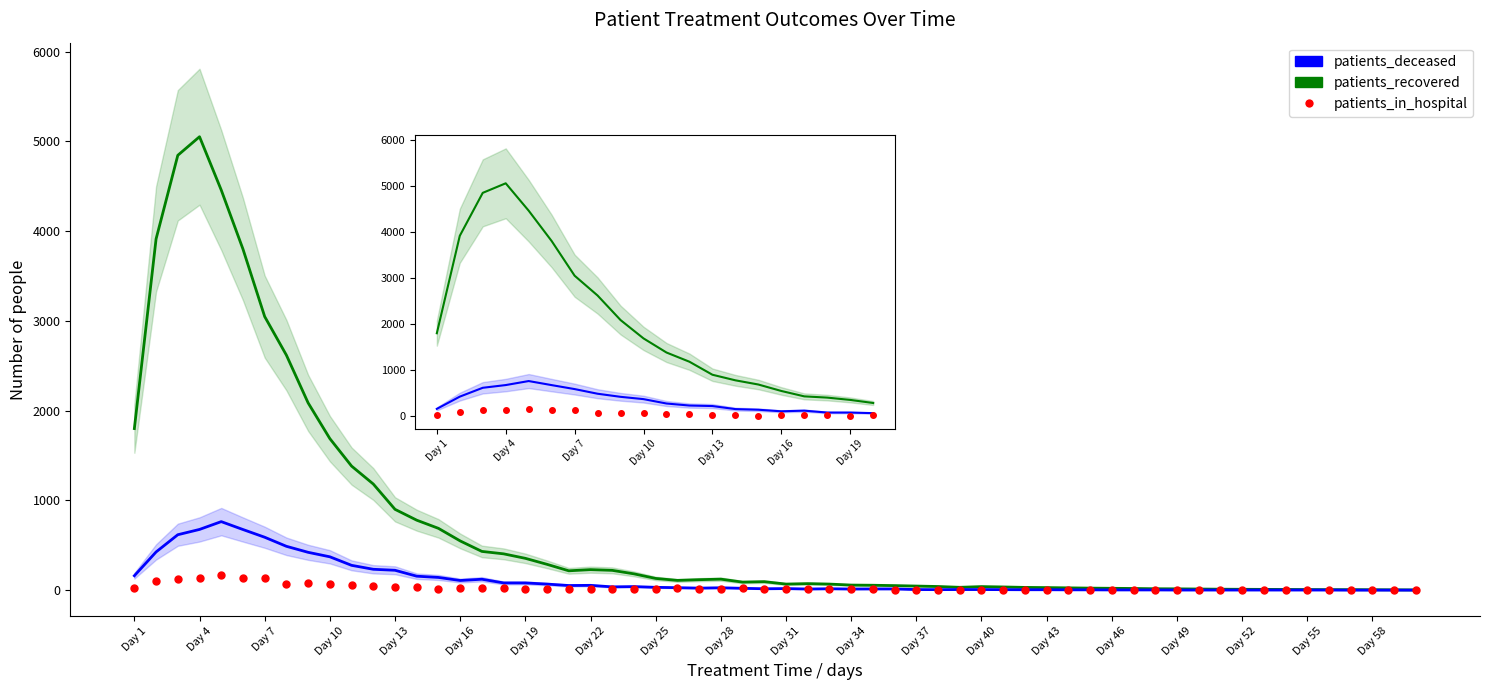

What is the minimum value shown in the chart?

13